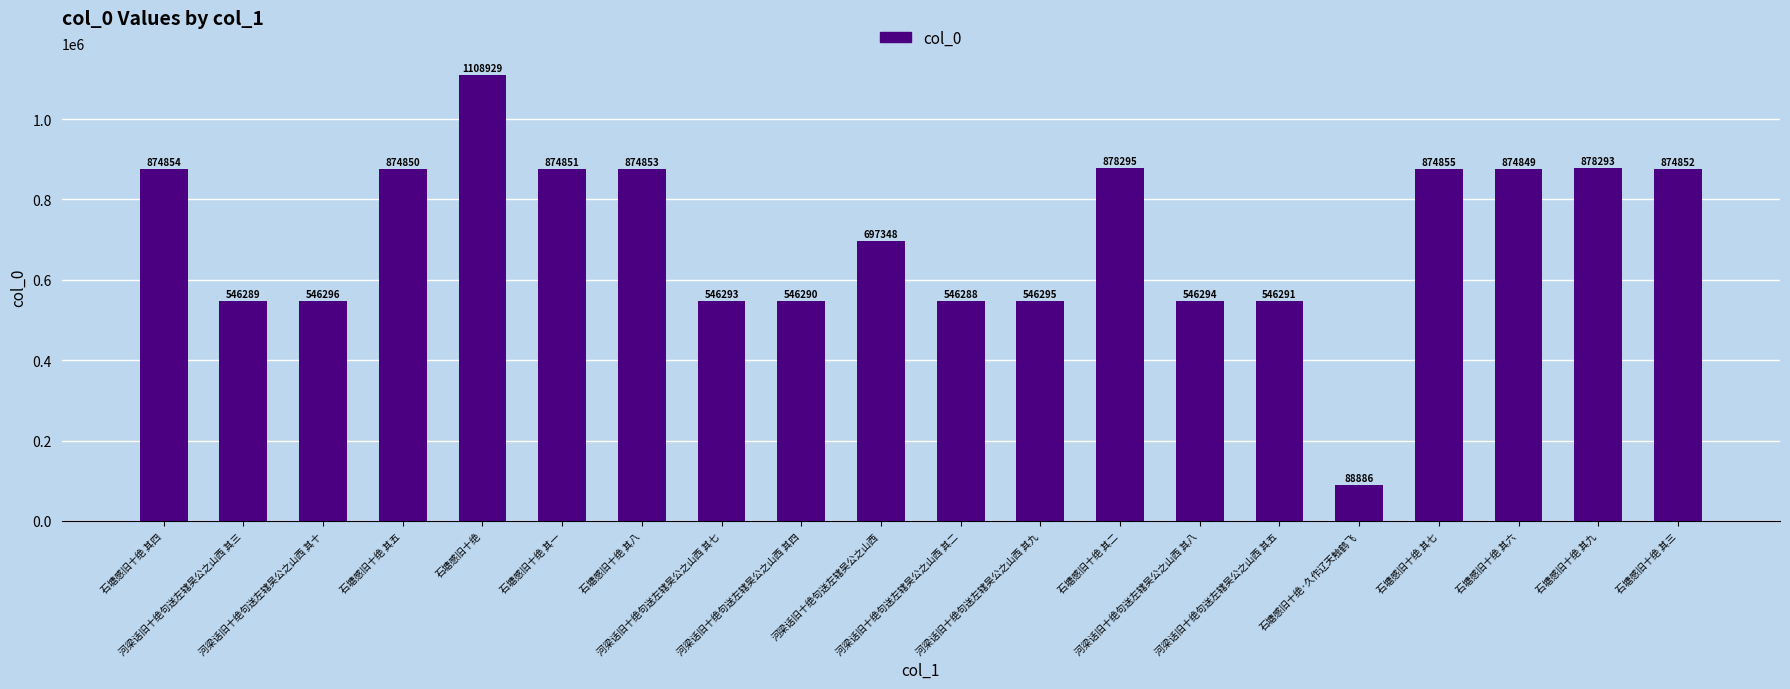

What is the smallest value displayed?

88886